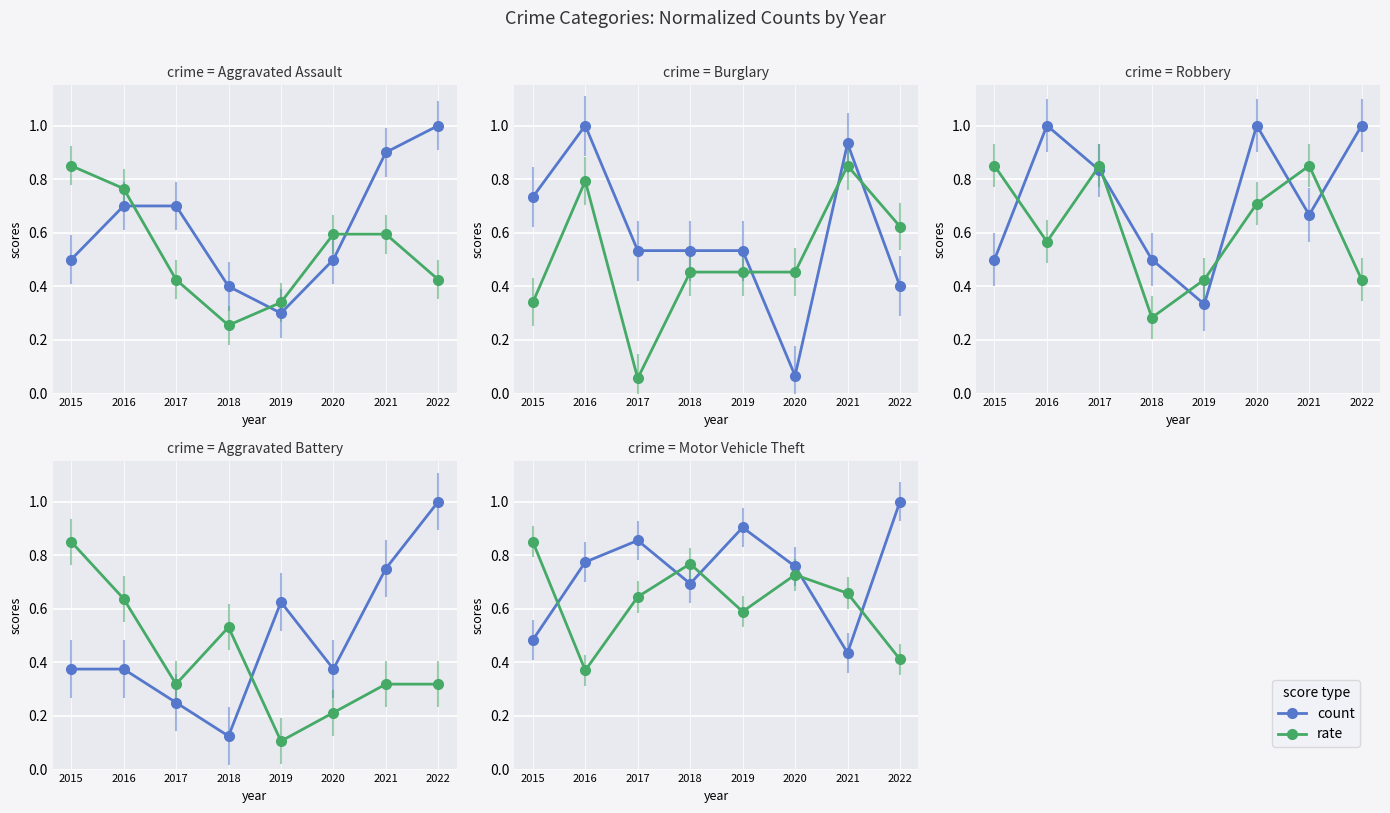

Where is the first local minimum for Robbery?

2019